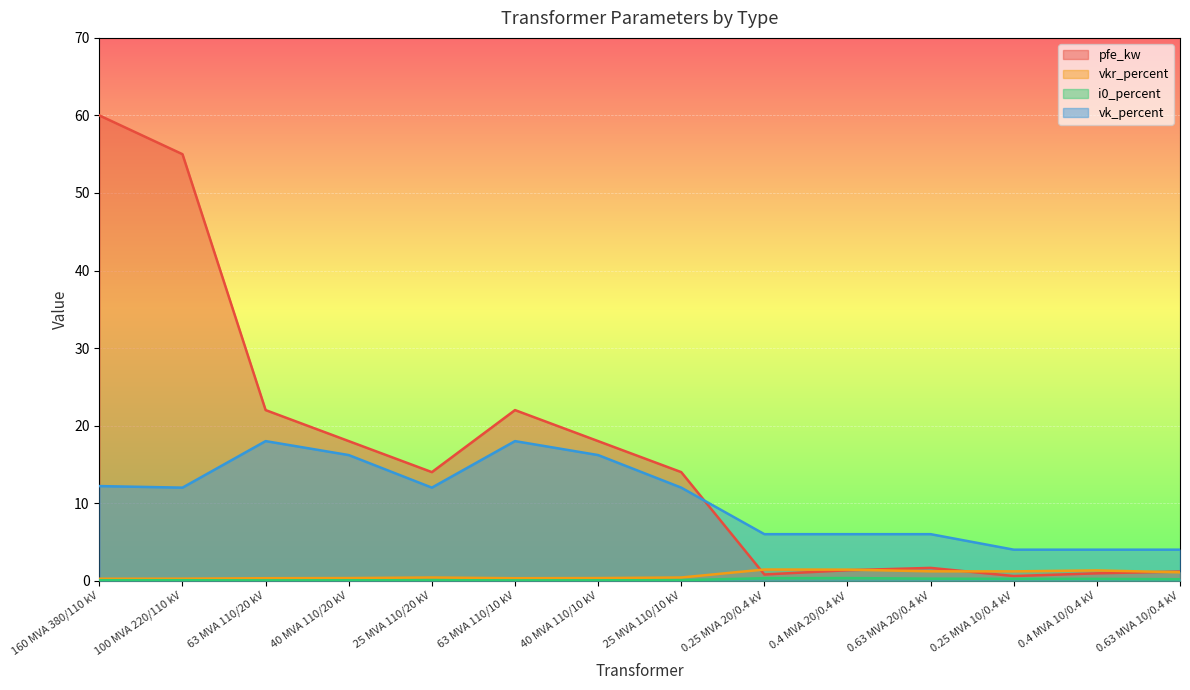

At which label is vkr_percent closest to 0?

160 MVA 380/110 kV